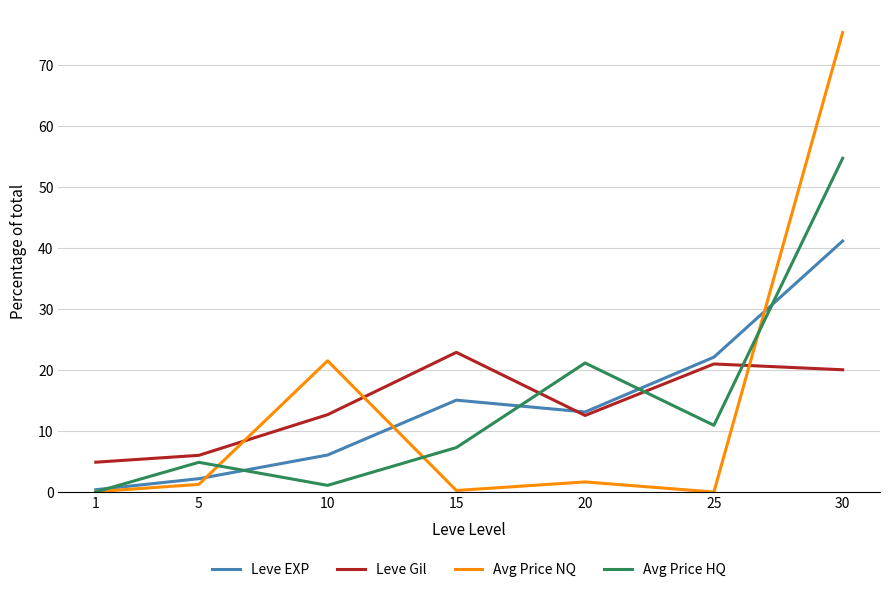

What is the sum of the Avg Price NQ values at 30 and 5?

76.5